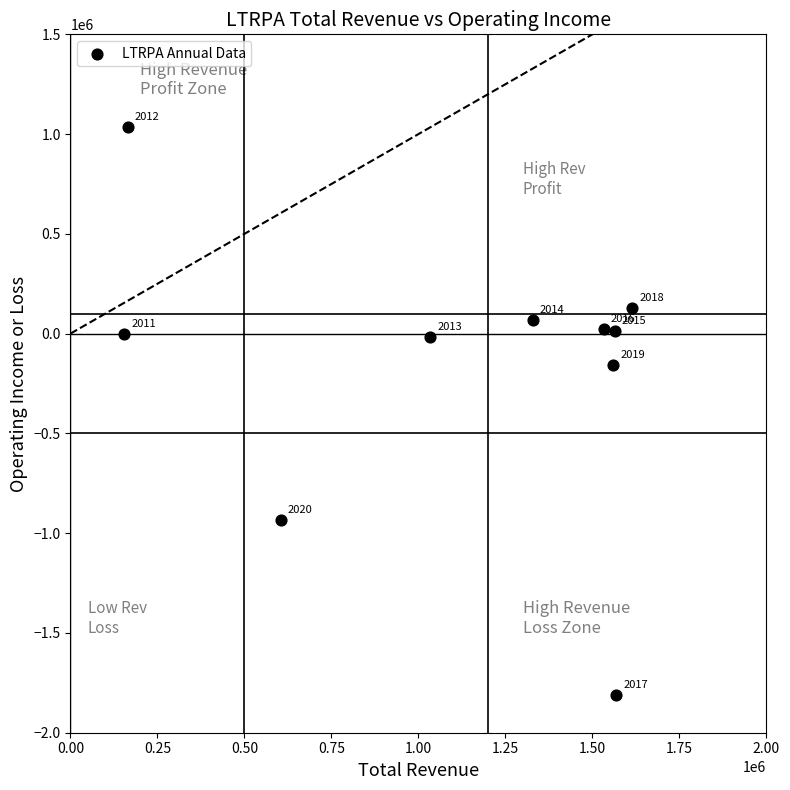

What Y value in the scatter plot is closest to -388000?

-159000